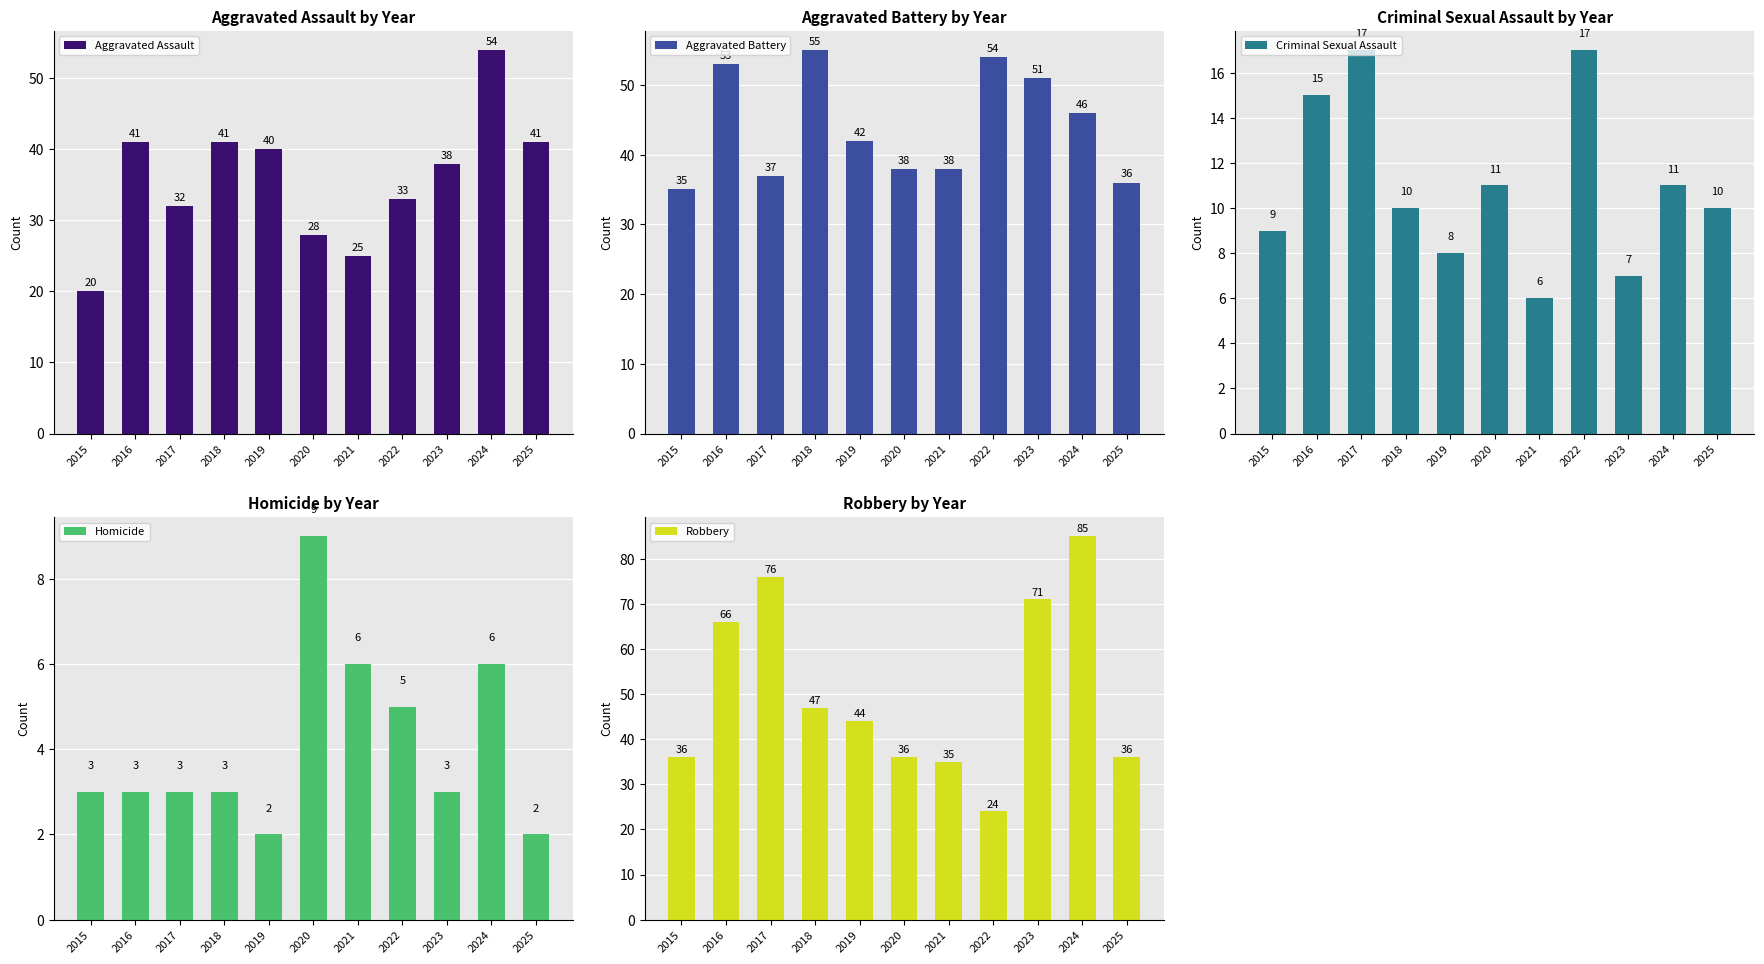

List the series in order of their peak value, highest first.

Robbery, Aggravated Battery, Aggravated Assault, Criminal Sexual Assault, Homicide